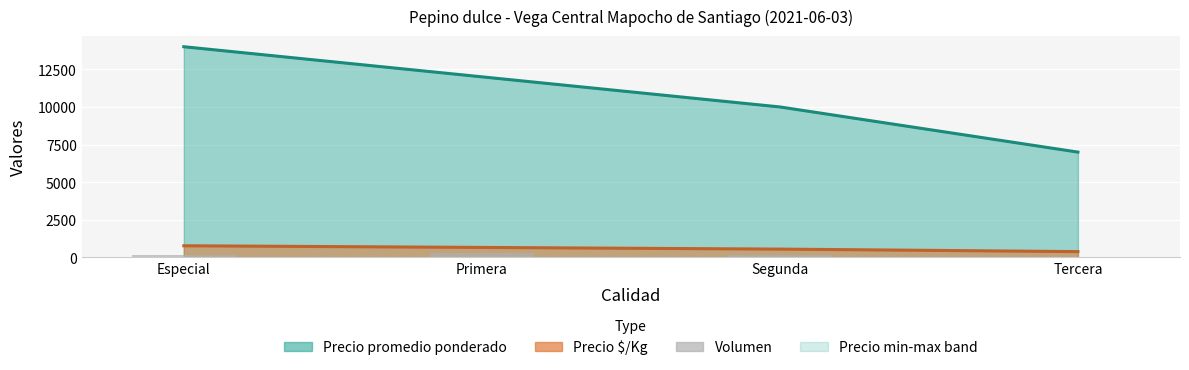

Is it true that Volumen equals 117 at Especial?

False